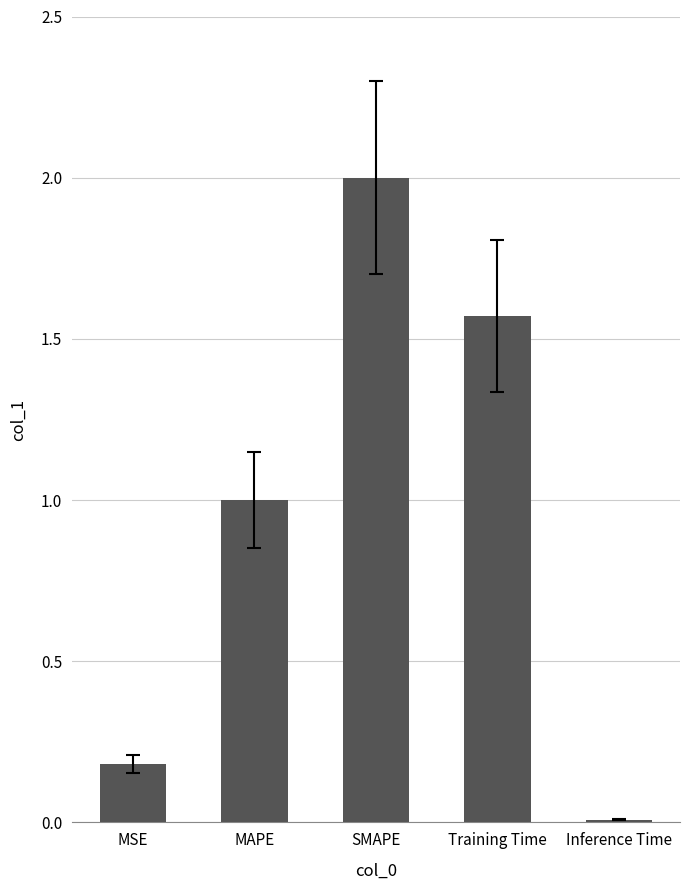

What is the sum of the values at MSE and Training Time?

1.8